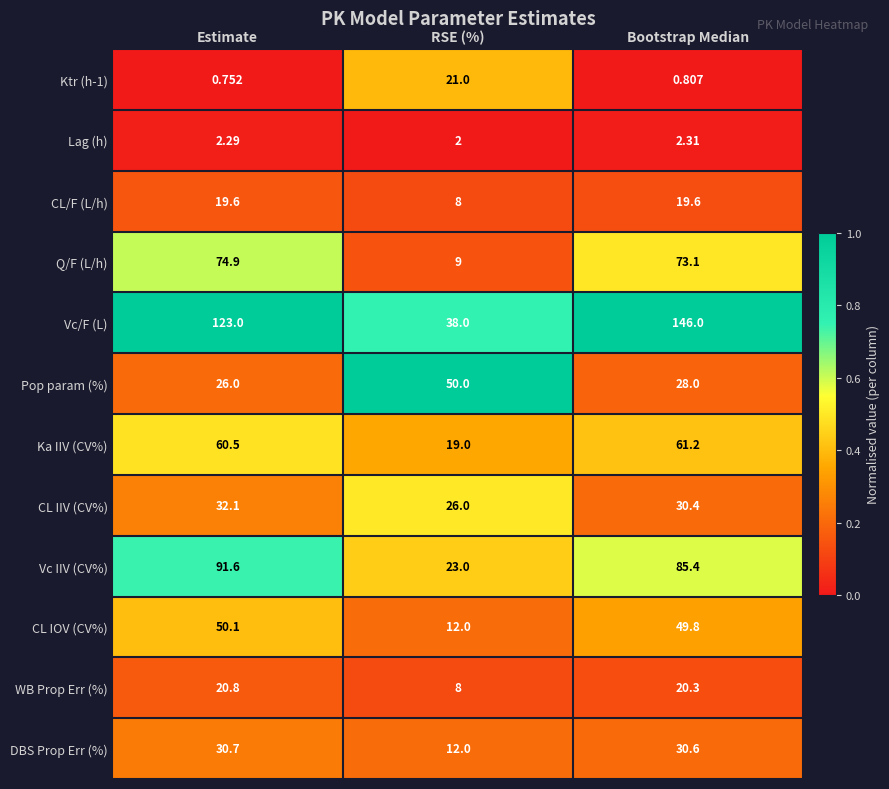

Count the number of categories in the chart.

3